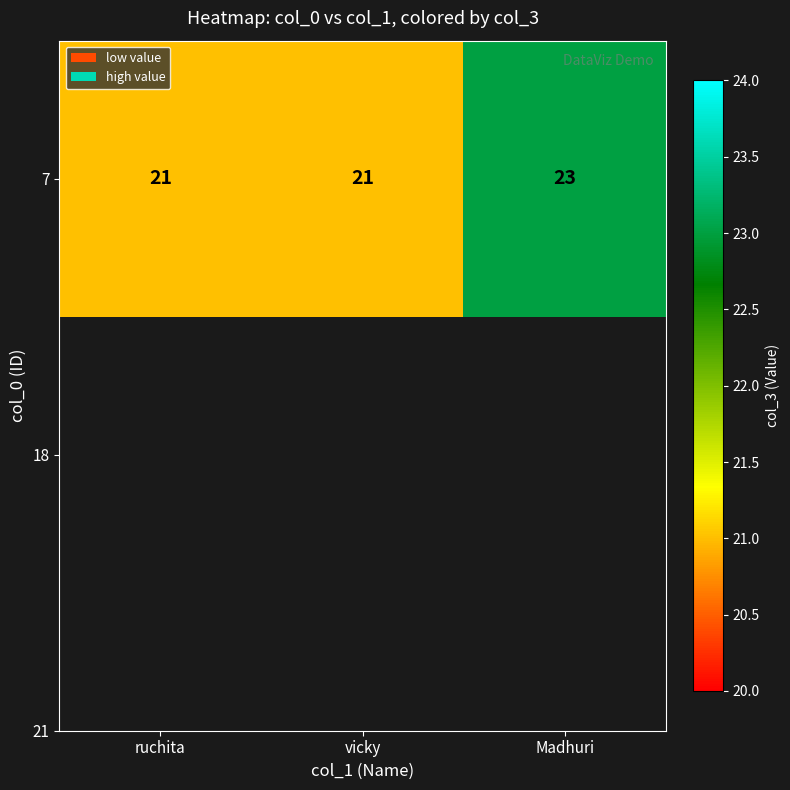

What is the average value?

22